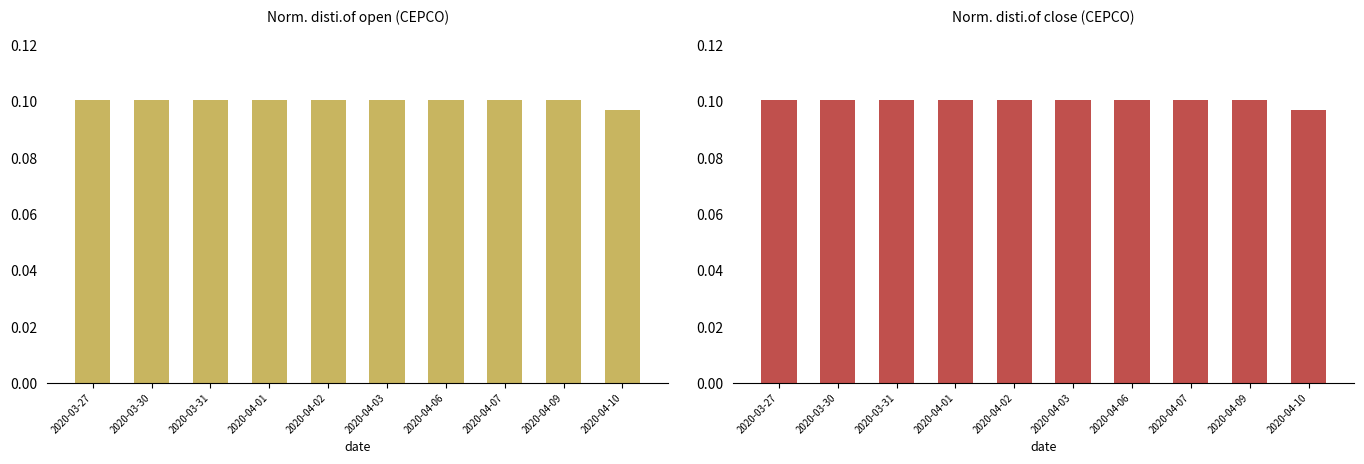

What is the label of the 5th bar from the right?

2020-04-03